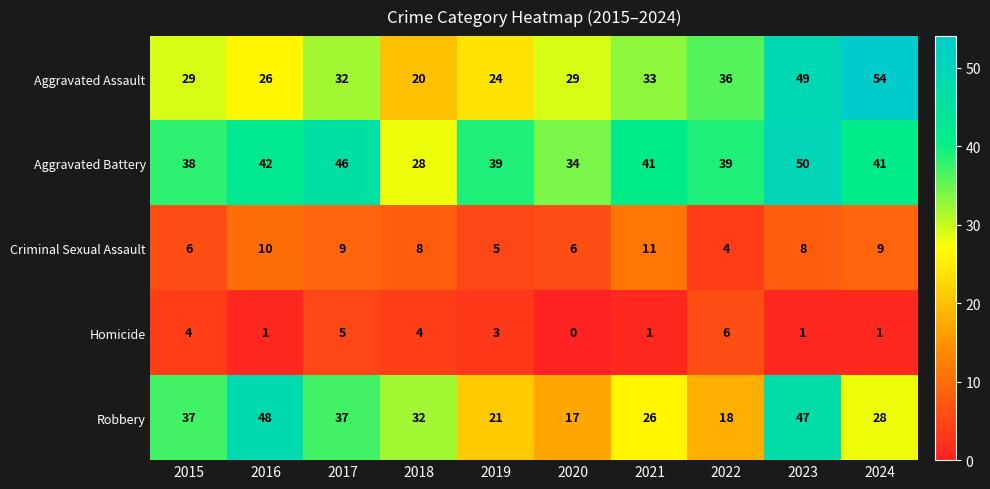

List the series in order of their peak value, highest first.

Aggravated Assault, Aggravated Battery, Robbery, Criminal Sexual Assault, Homicide